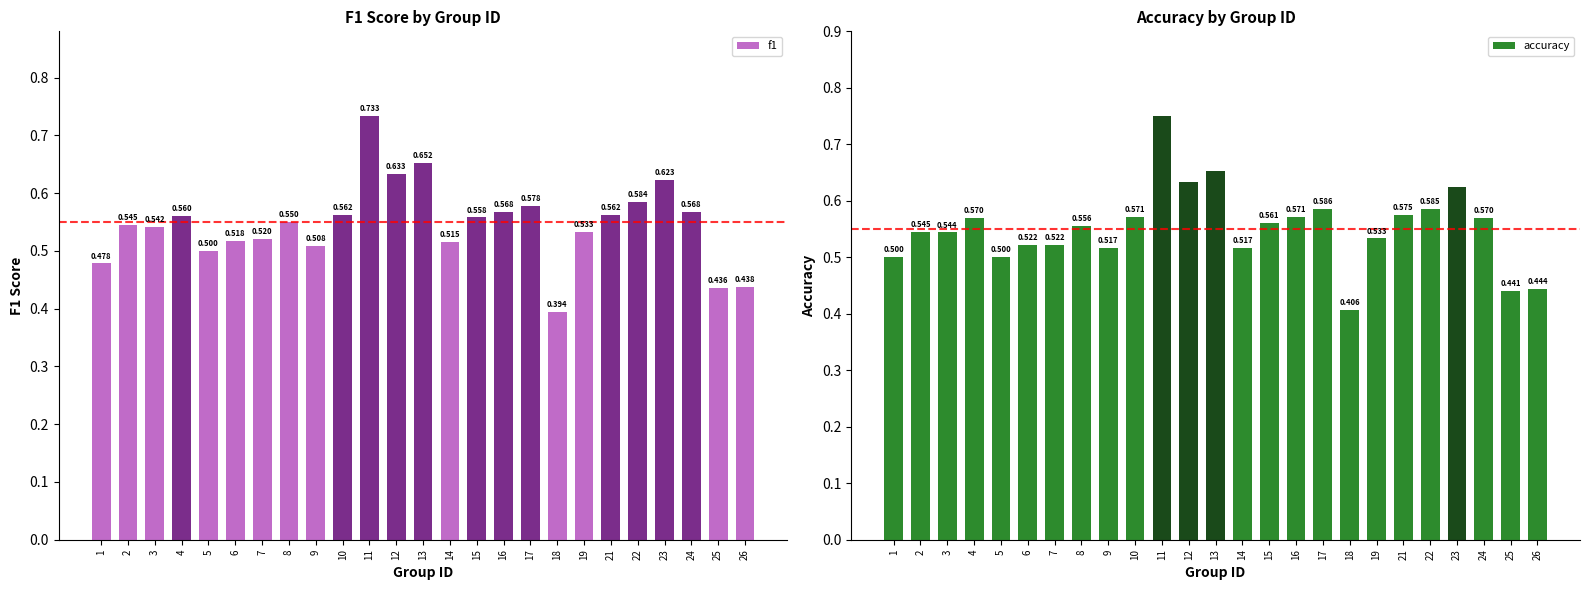

Which series has the largest total across all categories?

accuracy